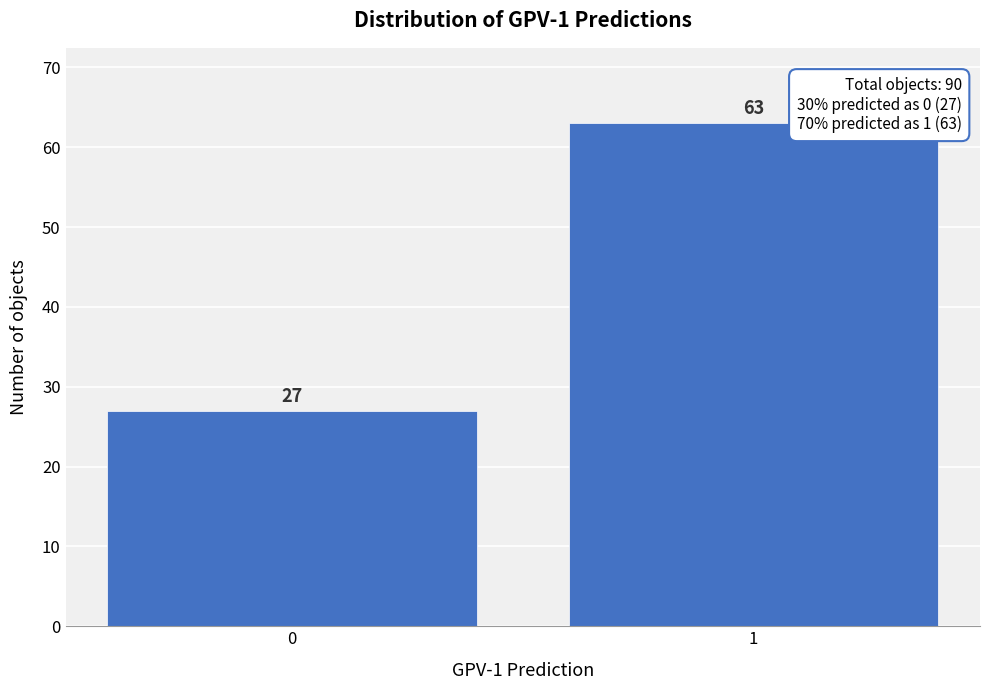

Reading right to left, what are all the values shown in this chart?

1=63	0=27